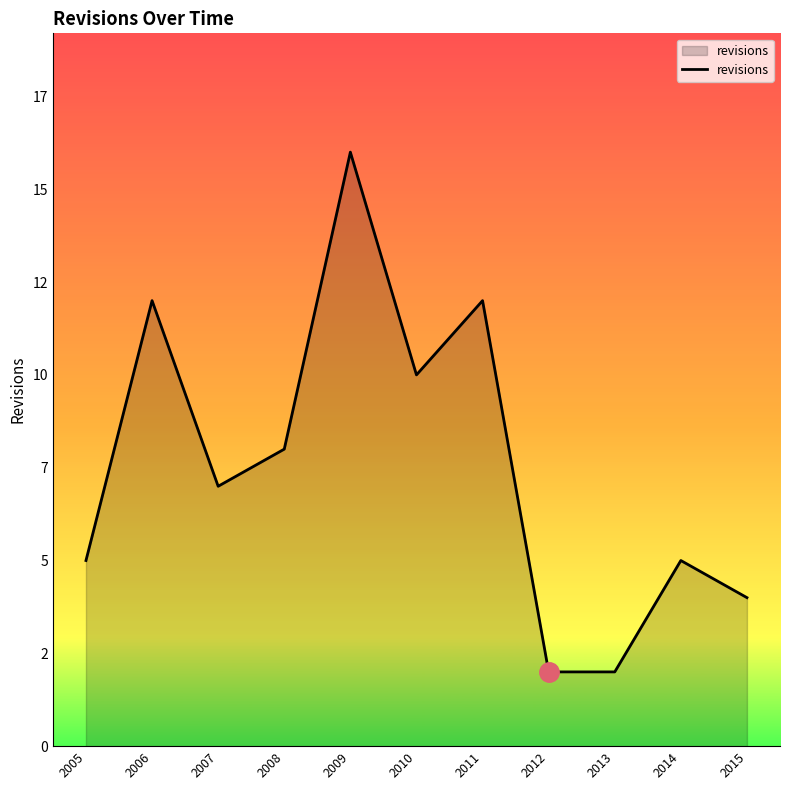

Between 2006 and 2012, which is larger?

2006